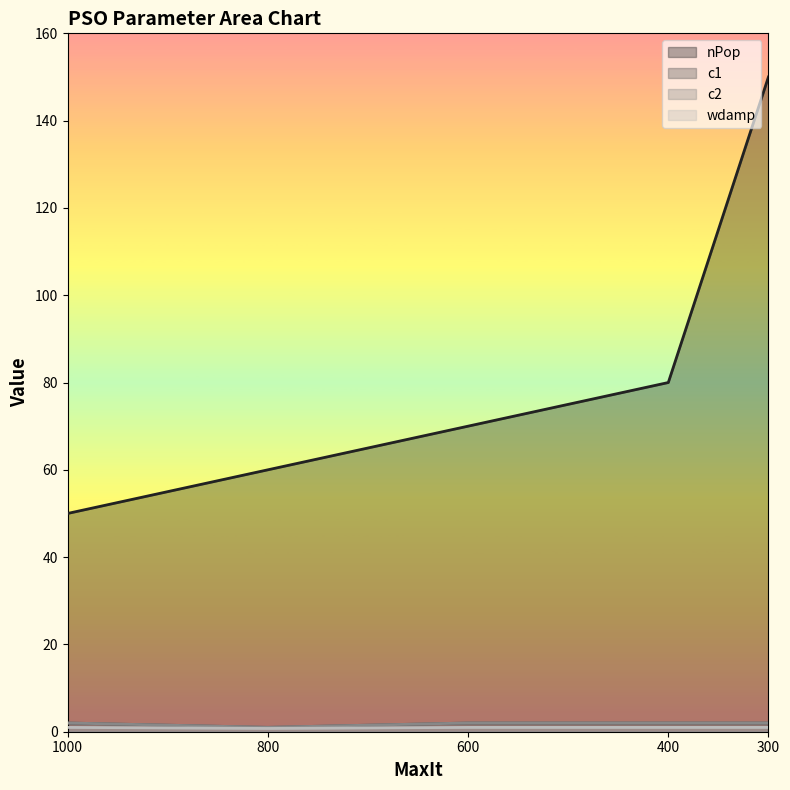

True or false: wdamp and c1 cross at least once.

False